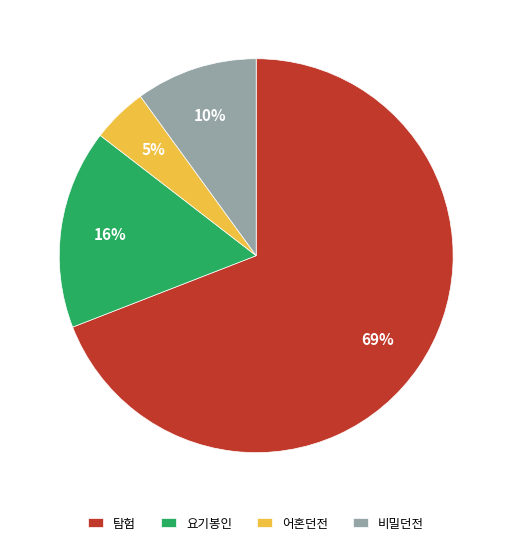

To the nearest percent, what is the average slice percentage?

25%